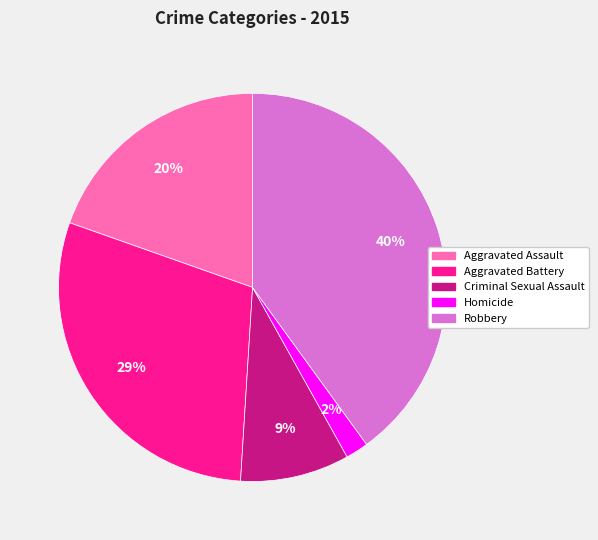

To the nearest percent, what is the average slice percentage?

20%